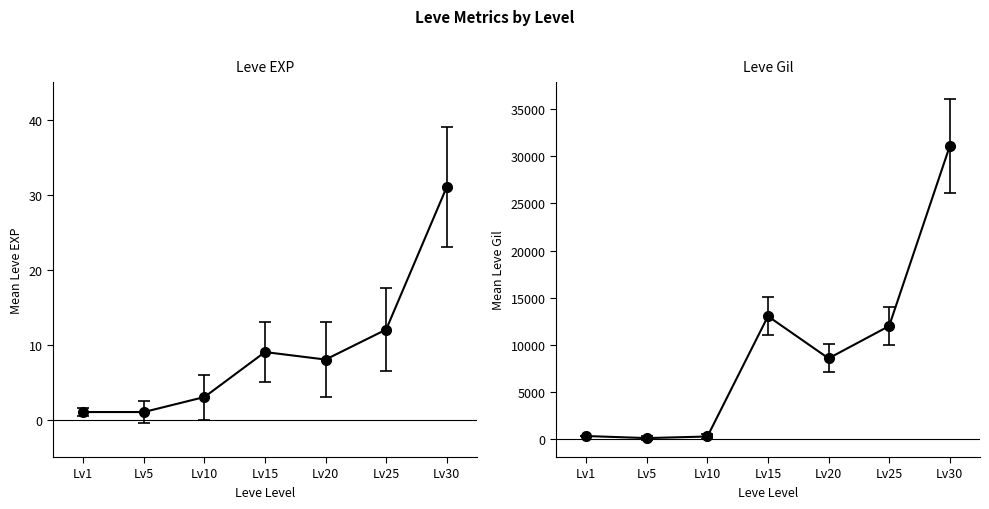

What is the total value across all series at Lv5?

111